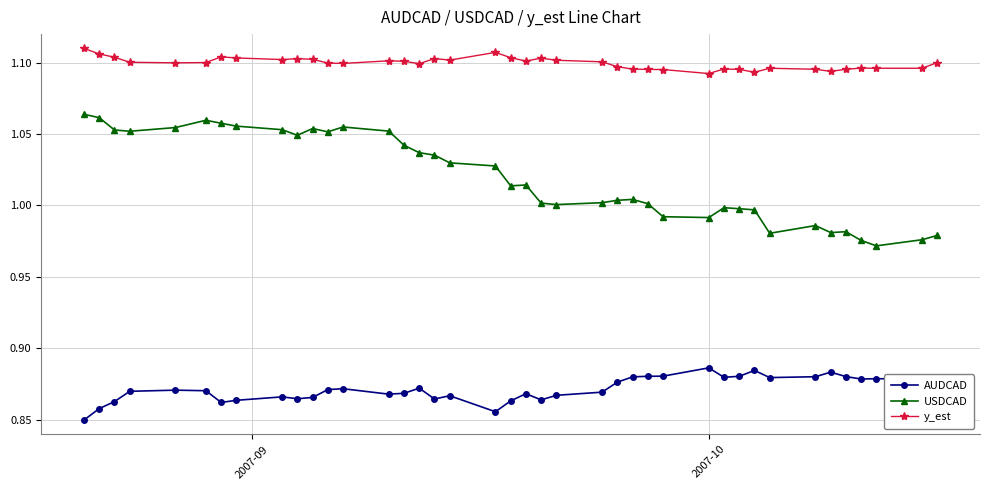

What is the difference between the maximum and minimum values in the USDCAD series?

0.1